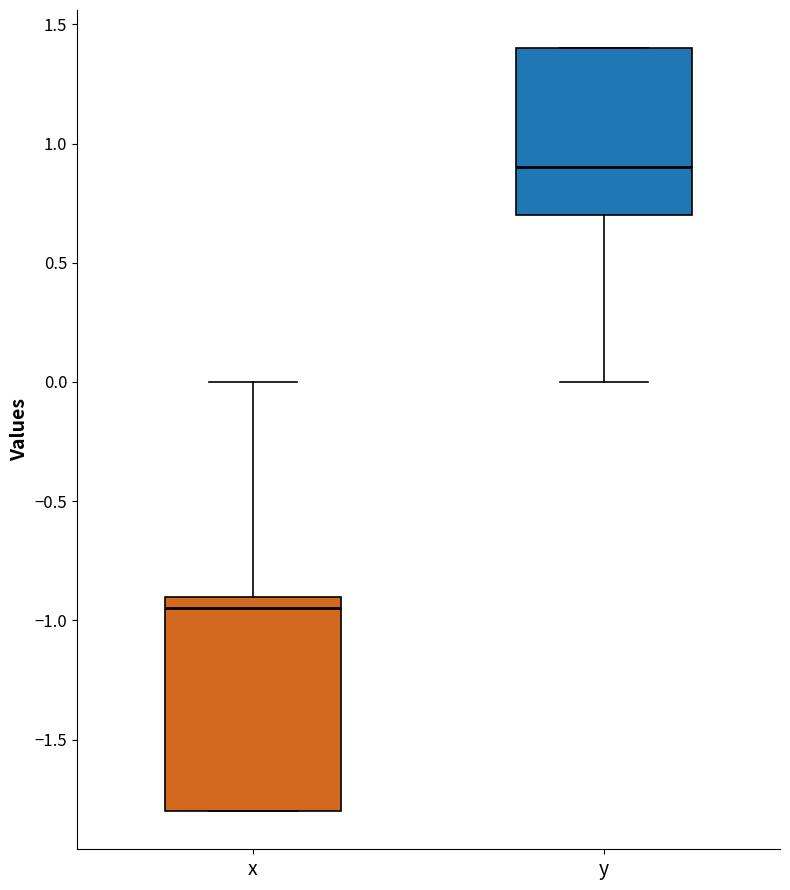

Reading left to right, read every box against the y-axis: the position of its median line, the range the box covers, and the ends of its whiskers. The values are not printed on the chart, so give them approximately, as read against the axis.

x: median -0.95, box -1.80 to -0.90, whiskers -1.80 to 0.00
y: median 0.90, box 0.70 to 1.40, whiskers 0.00 to 1.40